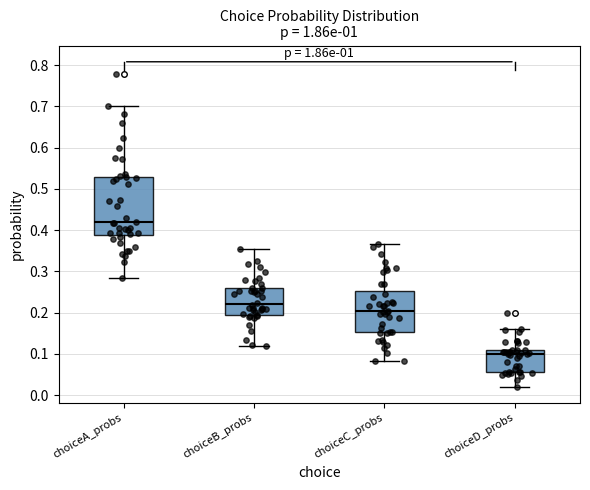

Reading left to right, read every box against the y-axis: the position of its median line, the range the box covers, and the ends of its whiskers. The values are not printed on the chart, so give them approximately, as read against the axis.

choiceA_probs: median 0.42, box 0.39 to 0.53, whiskers 0.29 to 0.70
choiceB_probs: median 0.22, box 0.20 to 0.26, whiskers 0.12 to 0.35
choiceC_probs: median 0.20, box 0.15 to 0.25, whiskers 0.08 to 0.37
choiceD_probs: median 0.10, box 0.06 to 0.11, whiskers 0.02 to 0.16